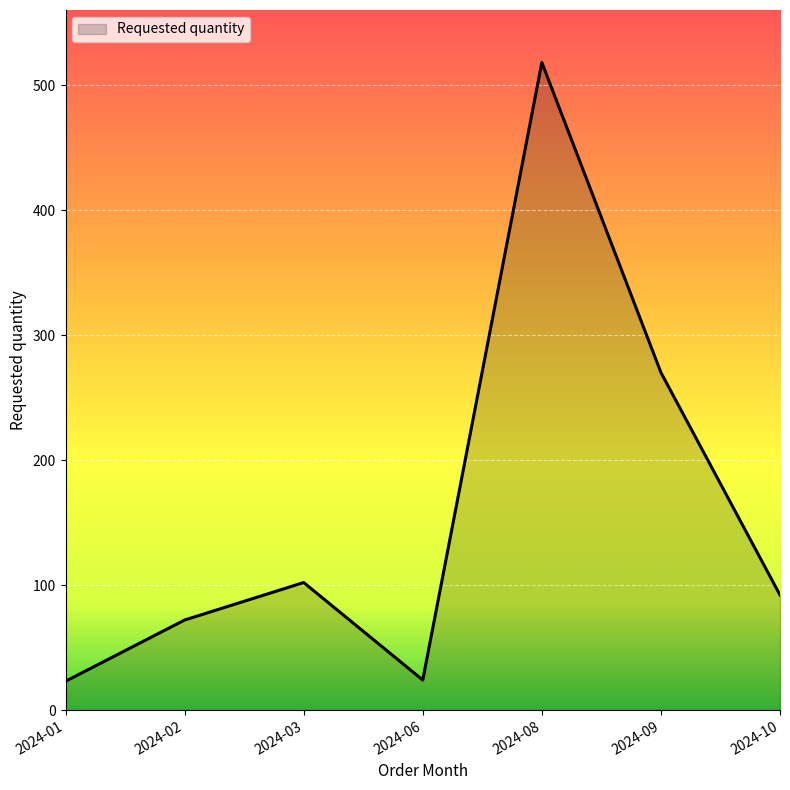

At which label is the value closest to 270?

2024-09